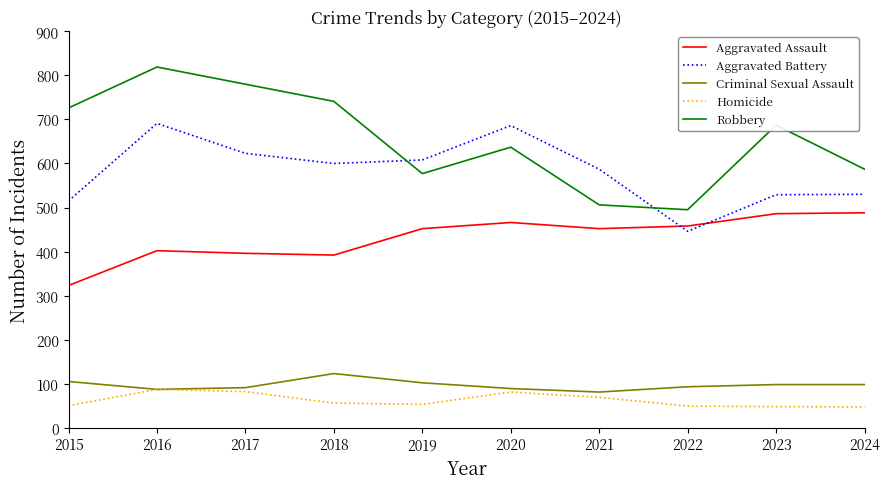

Is the value of Aggravated Assault at 2015 greater than the value of Robbery at 2016?

No